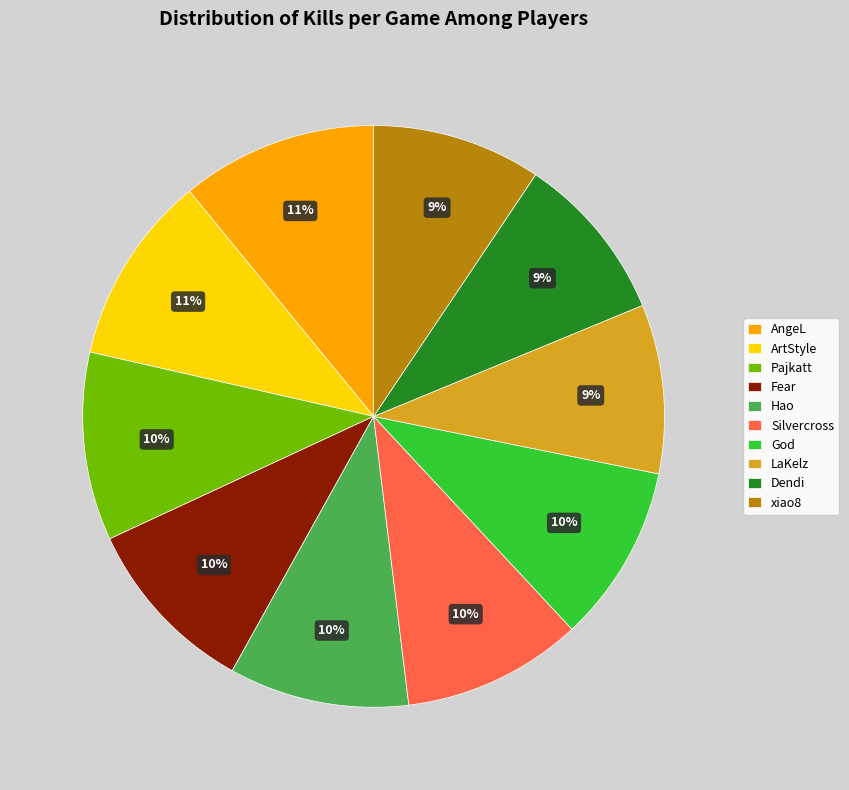

How many segments does this pie chart have?

10